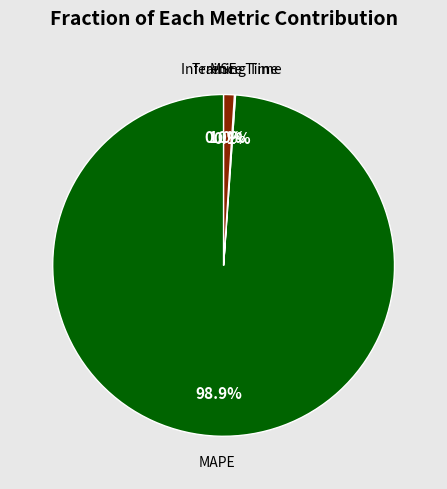

Is there any slice that represents more than half of the pie?

Yes